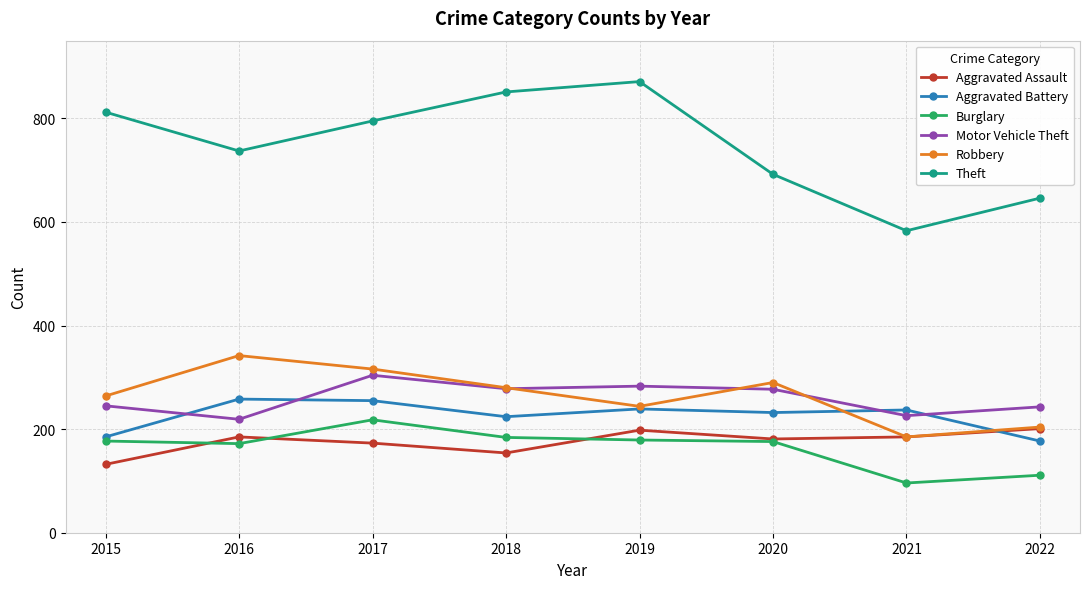

Which category has the highest value in the Burglary series?

2017